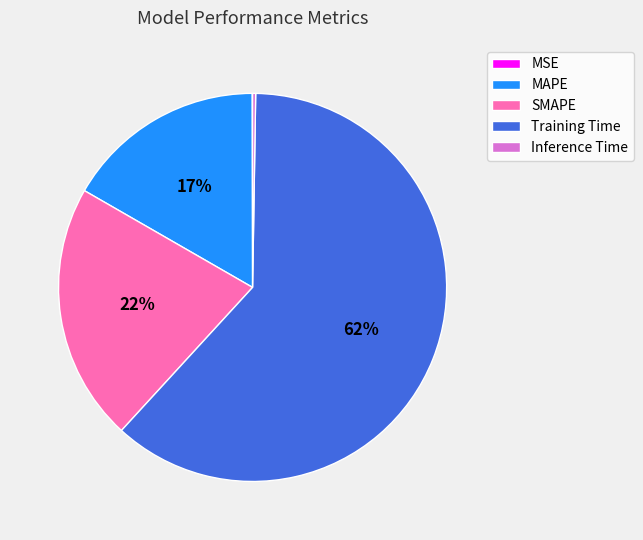

Which category has the biggest portion of the pie?

Training Time